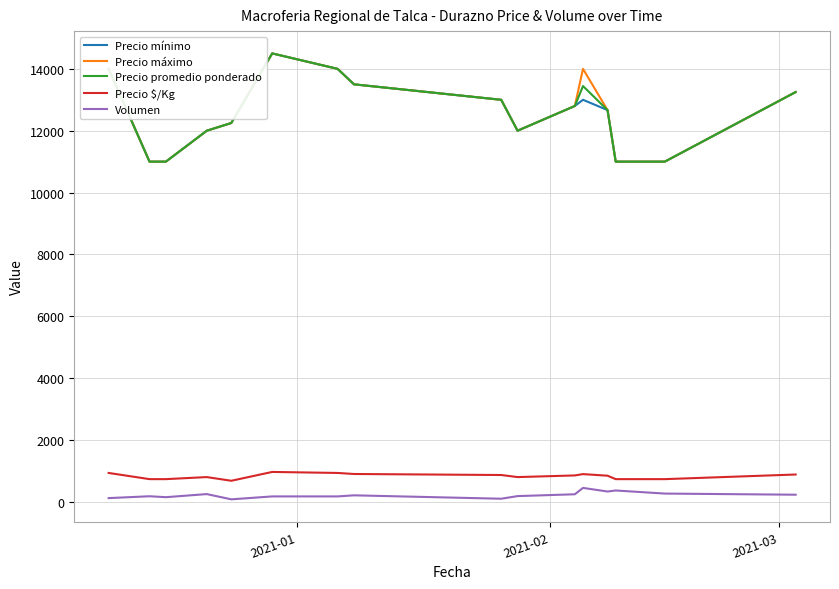

What is the sum of all Precio promedio ponderado values?

201410.7